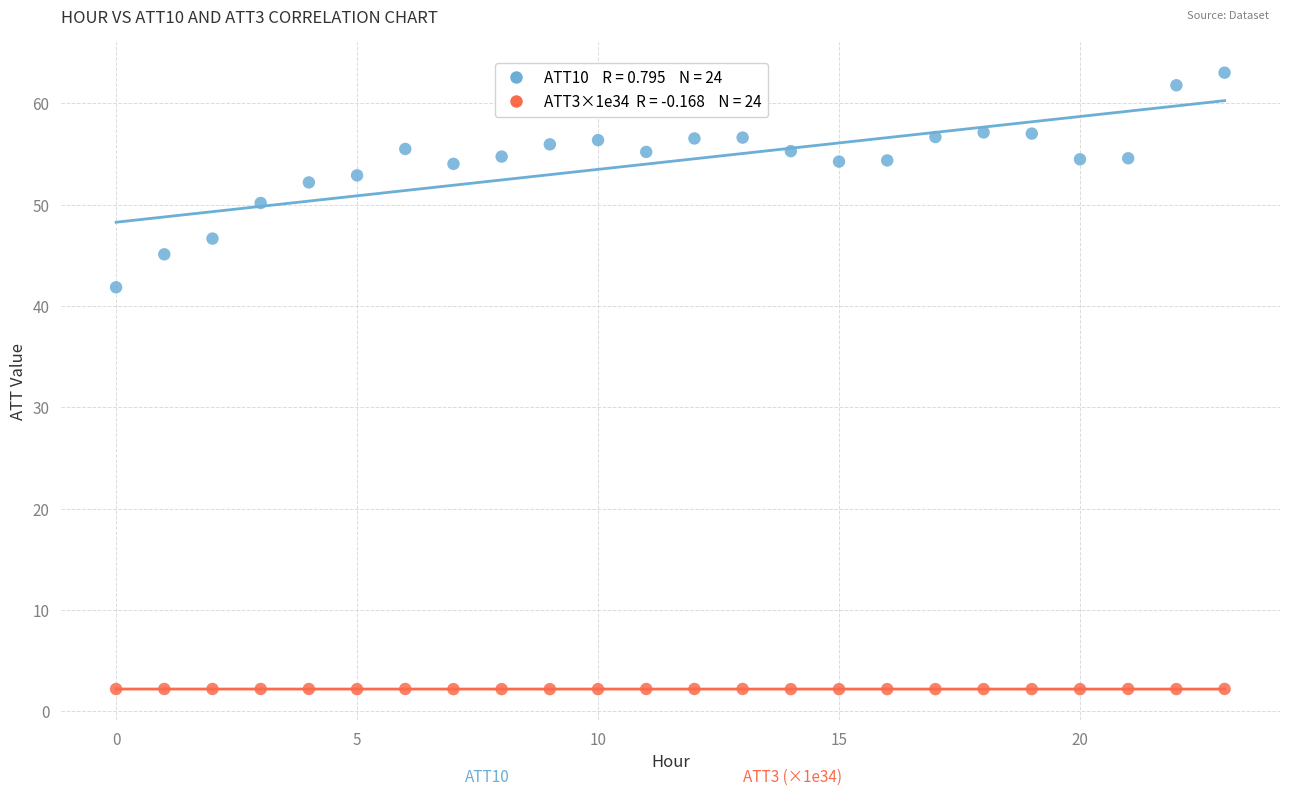

Across all data points, what is the range of Y values (max minus min)?

60.8